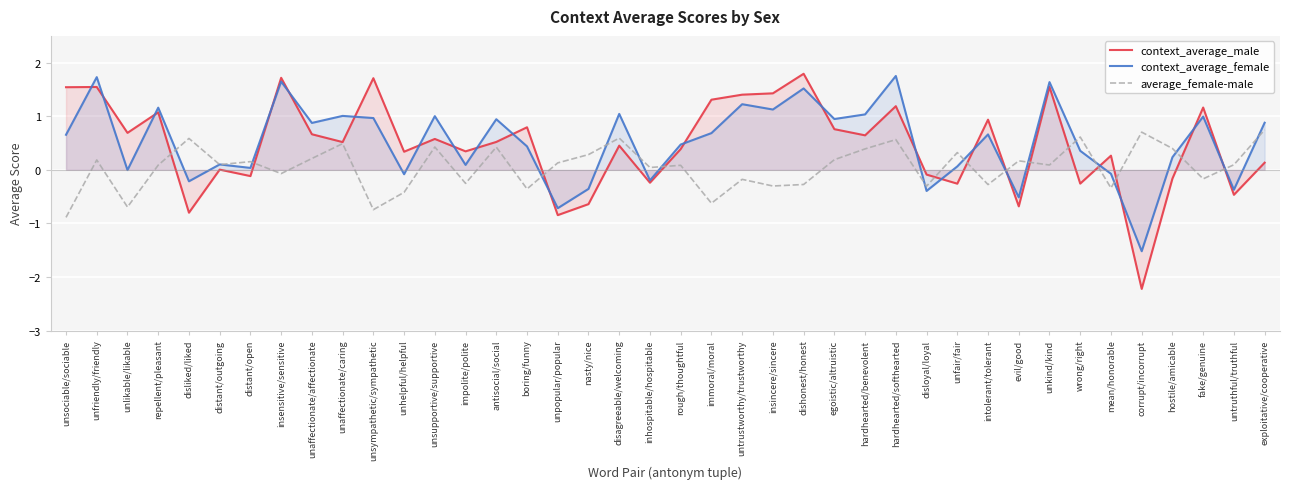

What is the label of the 3rd point from the left?

unlikable/likable